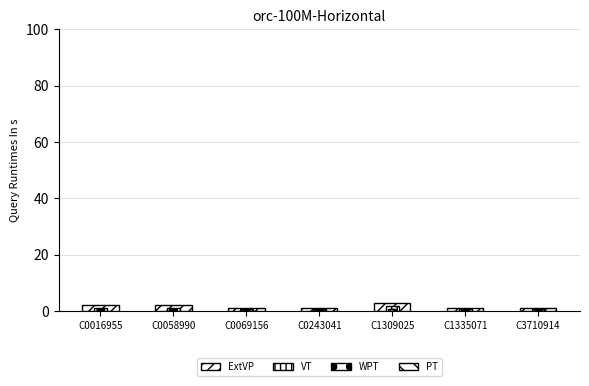

At C0069156, list the series in order from smallest to largest.

PT, WPT, VT, ExtVP